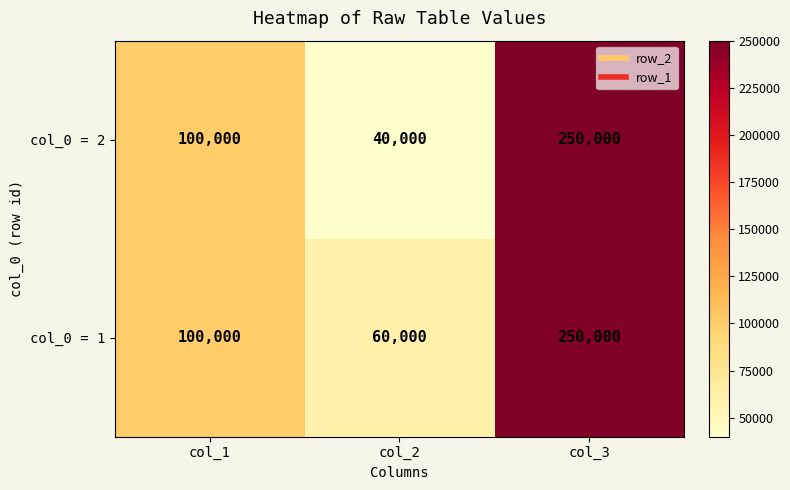

Is it true that col_0 = 2 equals 250000 at col_3?

True